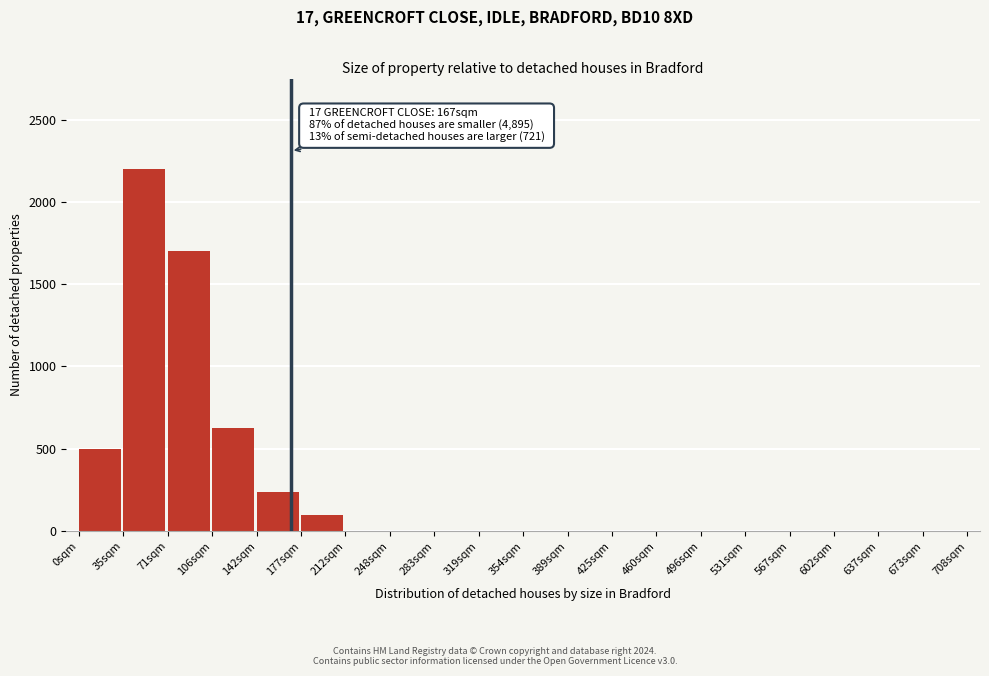

Reading left to right, extract all data points from this chart.

0sqm=500	35sqm=2200	71sqm=1700	106sqm=625	142sqm=240	177sqm=100	212sqm=0	248sqm=0	283sqm=0	319sqm=0	354sqm=0	389sqm=0	425sqm=0	460sqm=0	496sqm=0	531sqm=0	567sqm=0	602sqm=0	637sqm=0	673sqm=0